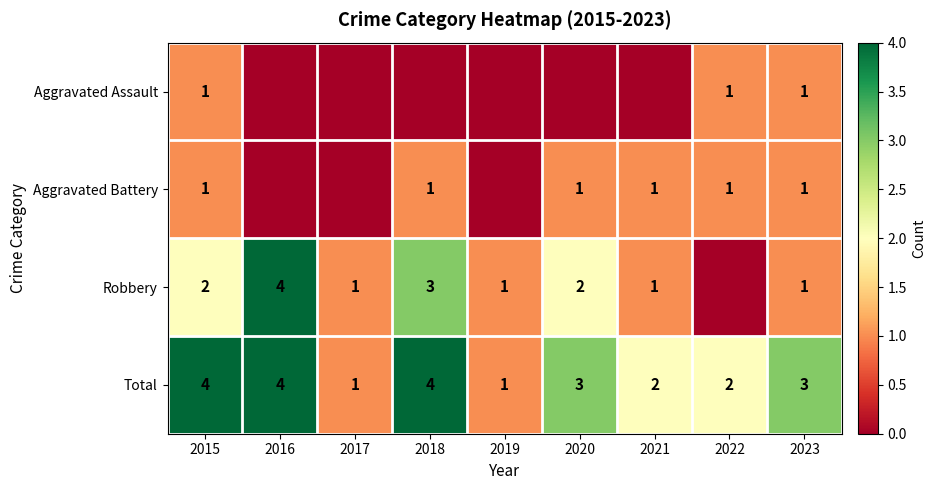

Which has a higher value, 2017 or 2022?

2022